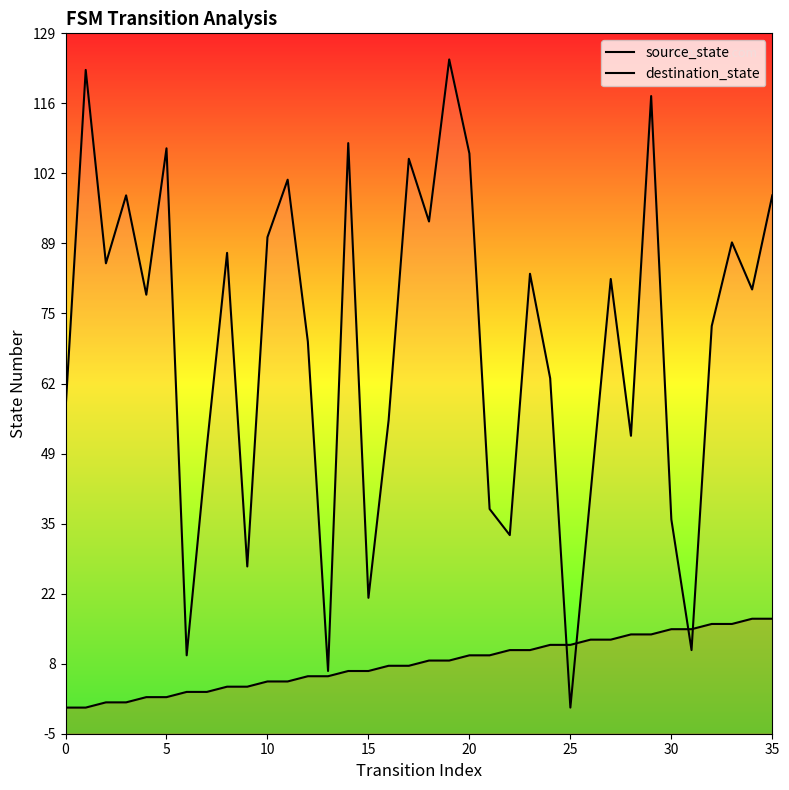

What is the approximate value of source_state at 28, to the nearest 10?

10